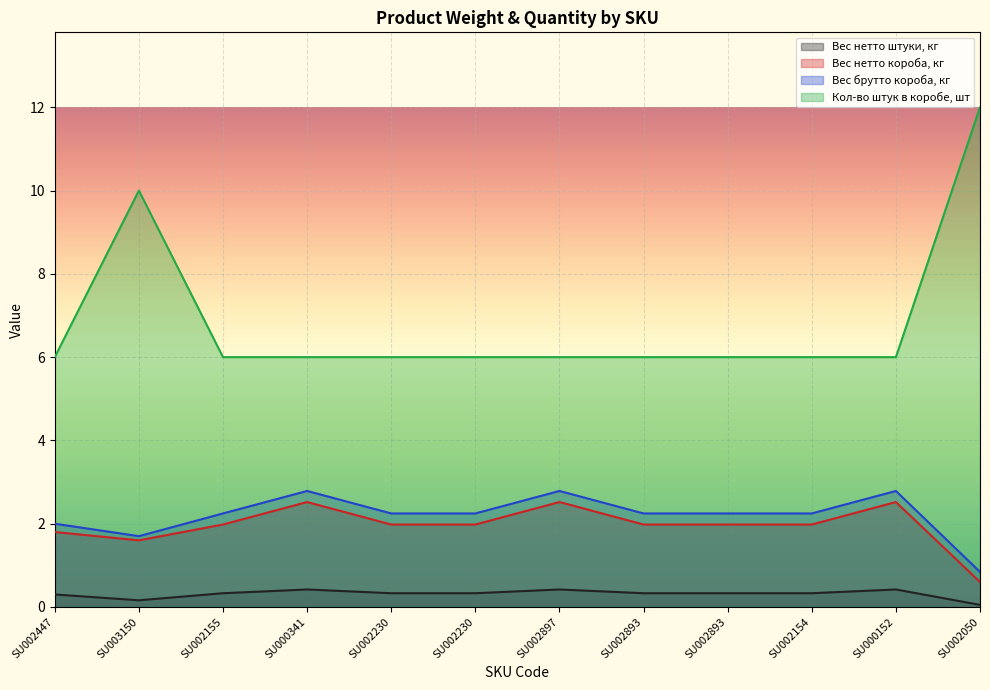

Reading left to right, extract all data points from this chart.

Вес нетто штуки, кг: SU002447=0.3	SU003150=0.2	SU002155=0.3	SU000341=0.4	SU002230=0.3	SU002230=0.3	SU002897=0.4	SU002893=0.3	SU002893=0.3	SU002154=0.3	SU000152=0.4	SU002050=0.1
Вес нетто короба, кг: SU002447=1.8	SU003150=1.6	SU002155=2.0	SU000341=2.5	SU002230=2.0	SU002230=2.0	SU002897=2.5	SU002893=2.0	SU002893=2.0	SU002154=2.0	SU000152=2.5	SU002050=0.6
Вес брутто короба, кг: SU002447=2.0	SU003150=1.7	SU002155=2.2	SU000341=2.8	SU002230=2.2	SU002230=2.2	SU002897=2.8	SU002893=2.2	SU002893=2.2	SU002154=2.2	SU000152=2.8	SU002050=0.8
Кол-во штук в коробе, шт: SU002447=6.0	SU003150=10.0	SU002155=6.0	SU000341=6.0	SU002230=6.0	SU002230=6.0	SU002897=6.0	SU002893=6.0	SU002893=6.0	SU002154=6.0	SU000152=6.0	SU002050=12.0